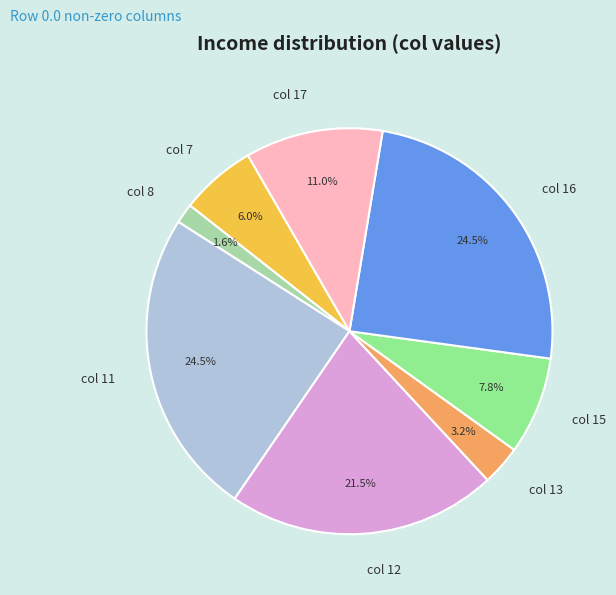

Combined, what portion of the pie is col 8 and col 16?

26.1%